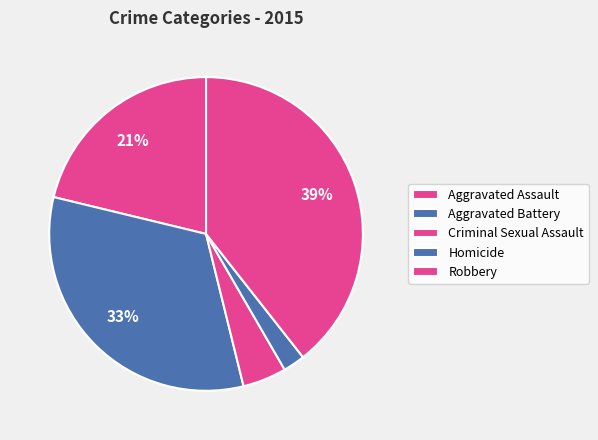

Is it true that Criminal Sexual Assault is 1% of the pie?

False